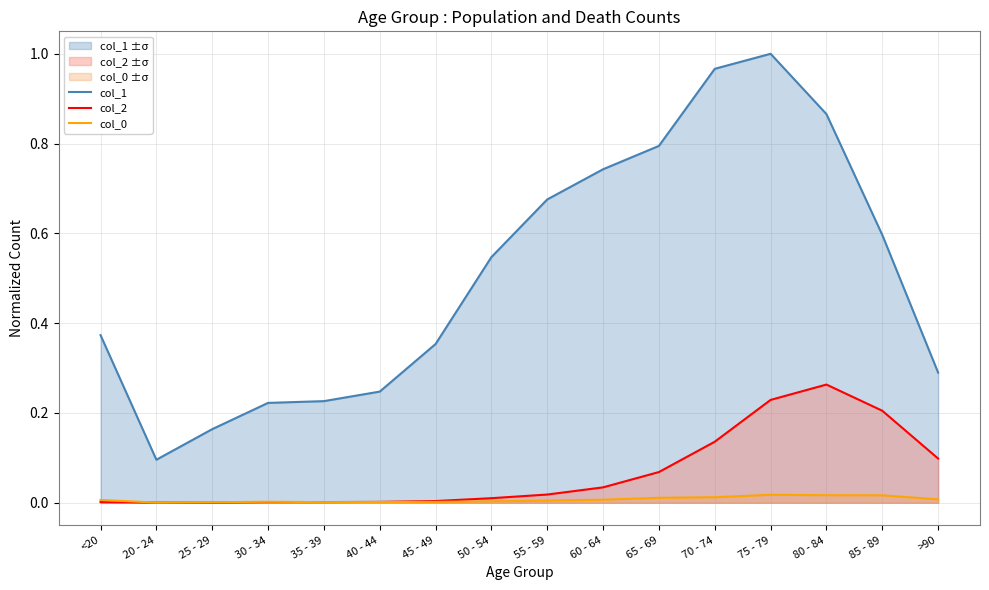

What are all the series names shown in the legend?

col_1, col_2, col_0